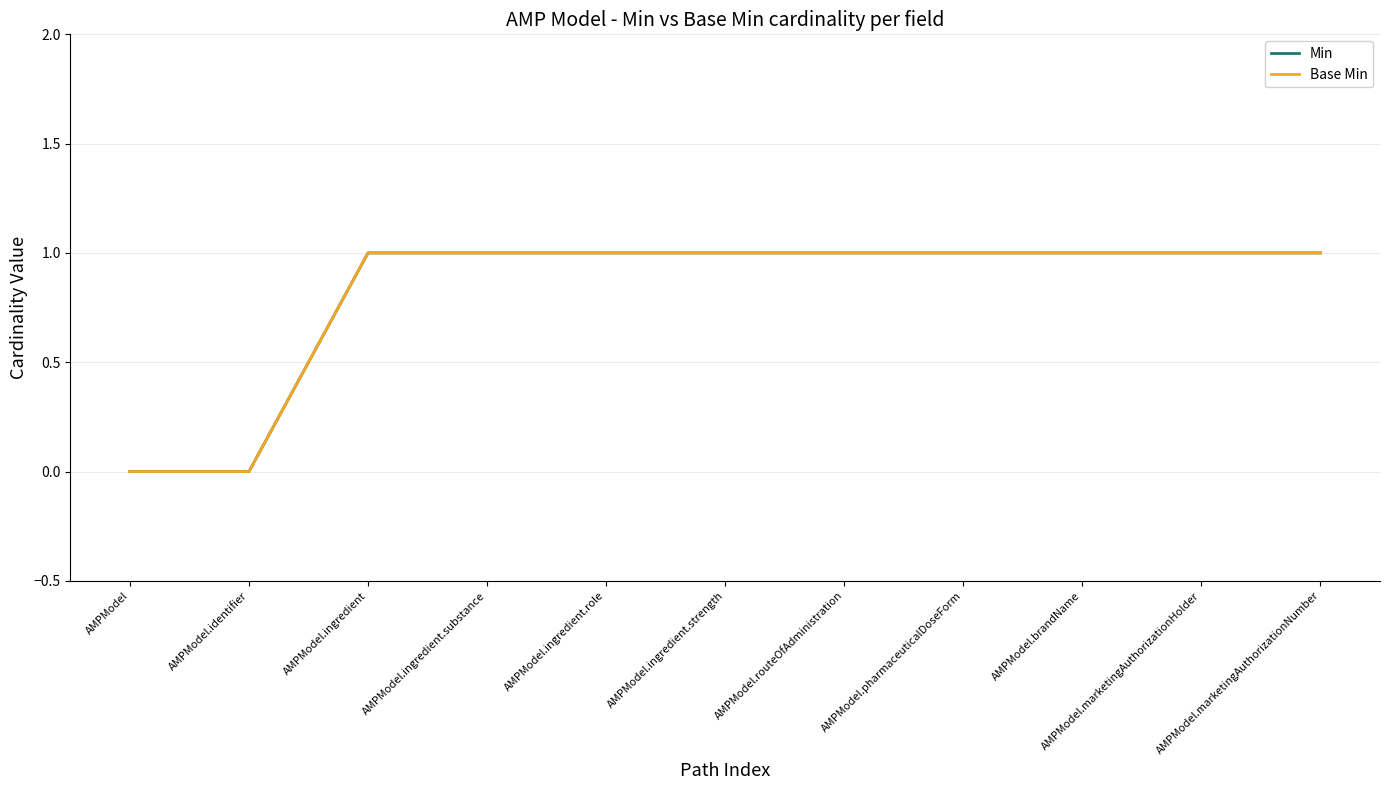

Which series has the widest spread of values?

Min